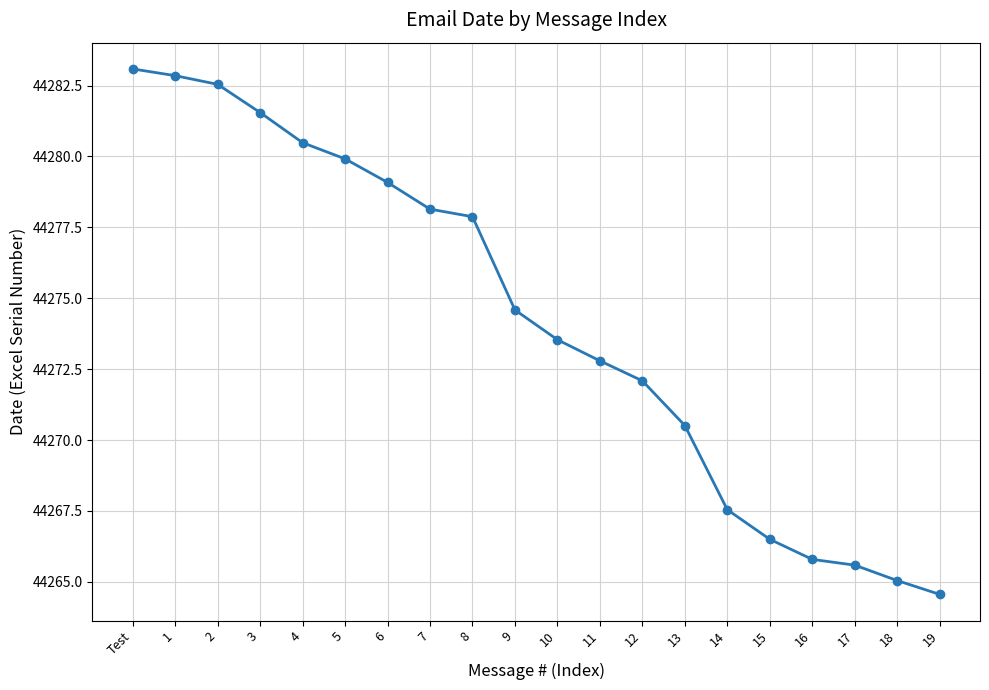

How many values are below 44274?

10